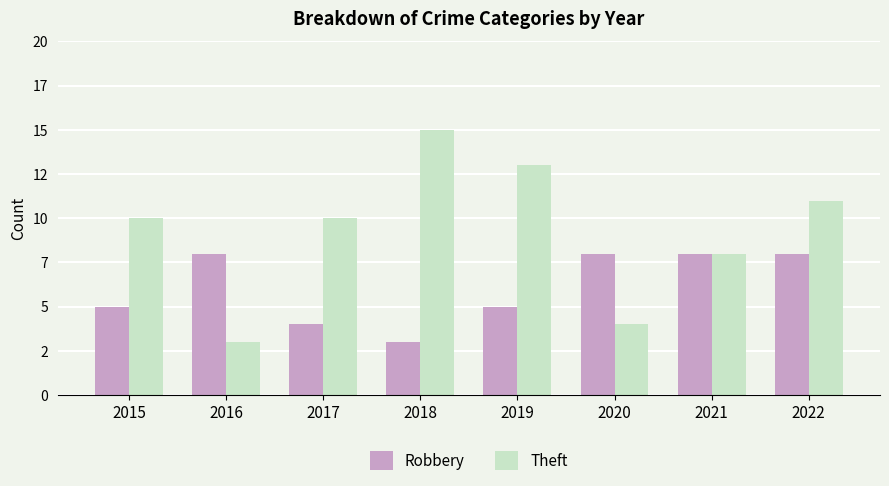

What are all the series names shown in the legend?

Robbery, Theft